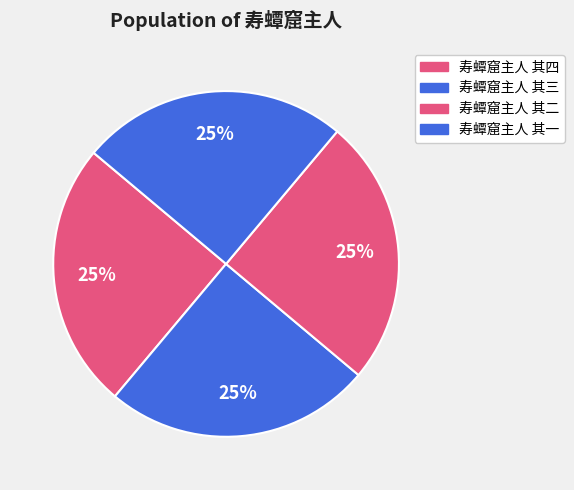

Rank the categories by value from lowest to highest.

寿蟫窟主人 其一, 寿蟫窟主人 其二, 寿蟫窟主人 其三, 寿蟫窟主人 其四